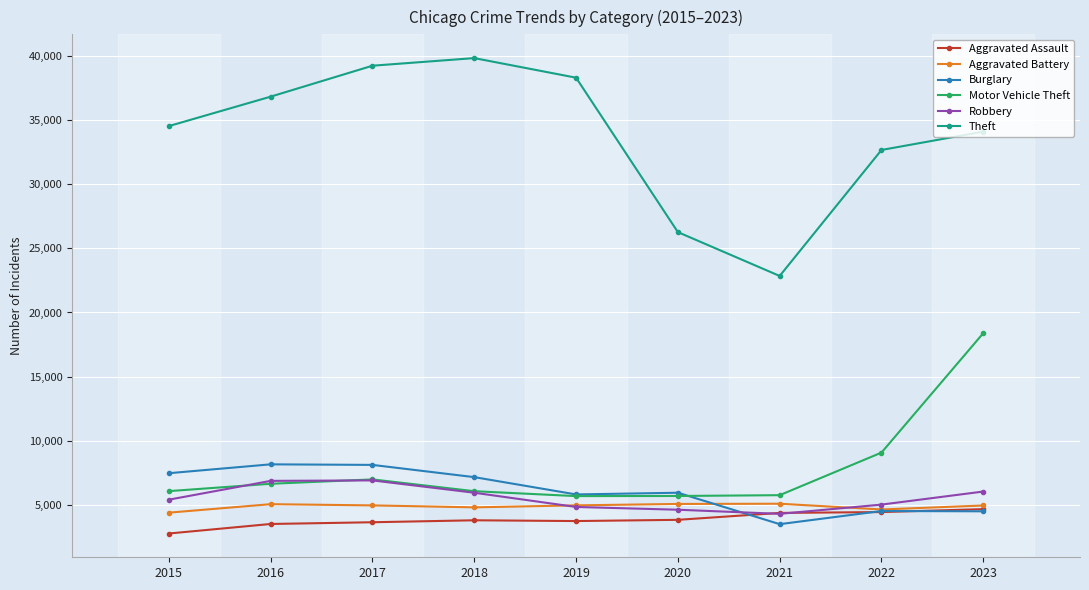

Does the chart display data point markers on the line(s)?

Yes